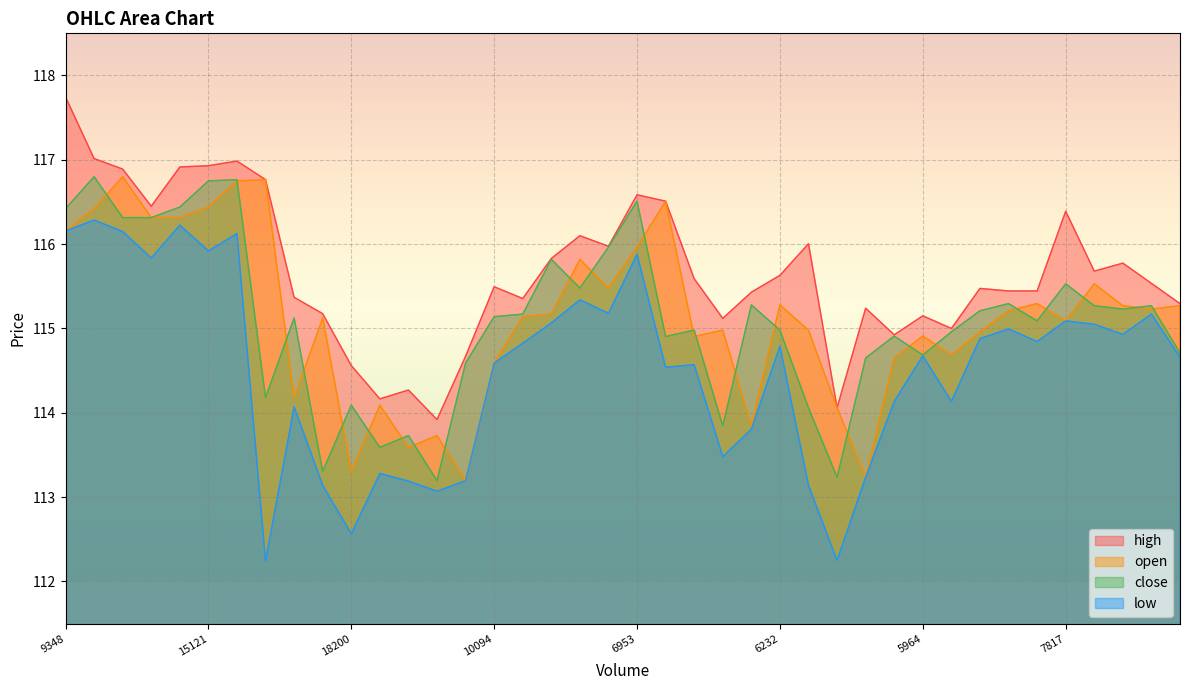

Which series has the largest total across all categories?

high